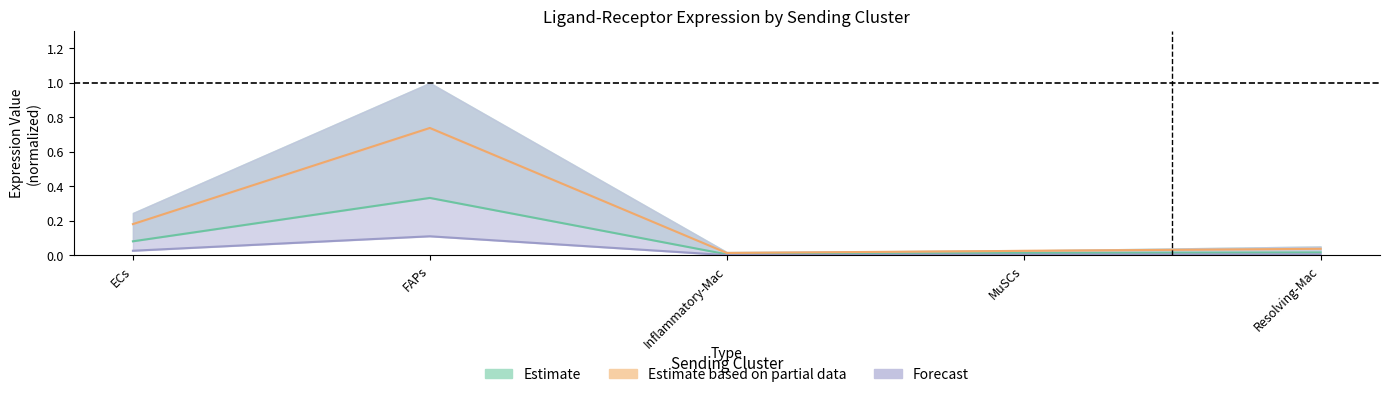

Does the chart have visible grid lines?

No